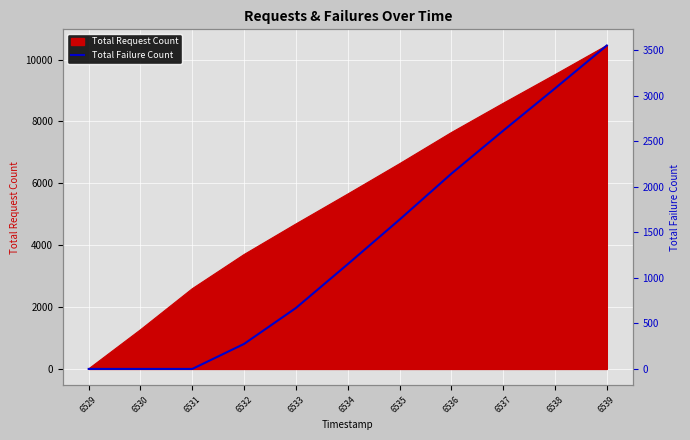

List the labels in order of value, smallest first.

6529, 6530, 6531, 6532, 6533, 6534, 6535, 6536, 6537, 6538, 6539